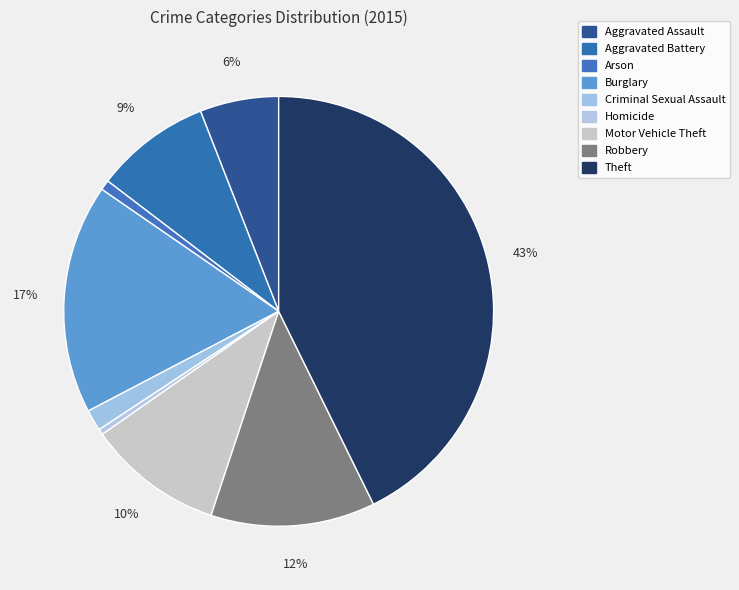

What is the change in value from Aggravated Assault to Aggravated Battery?

+66